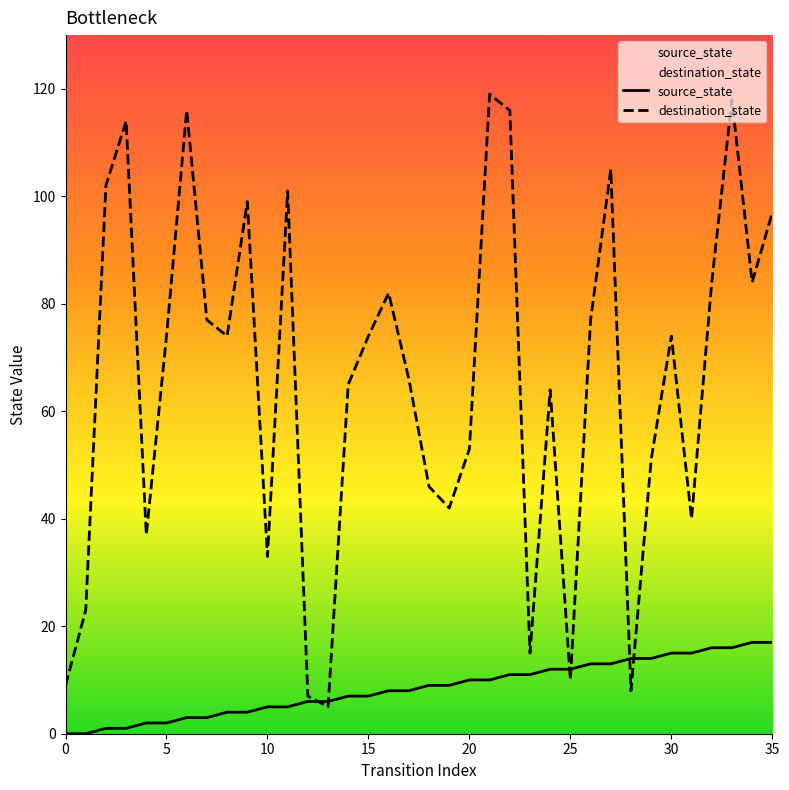

List the series in order of their overall mean, highest first.

destination_state, source_state